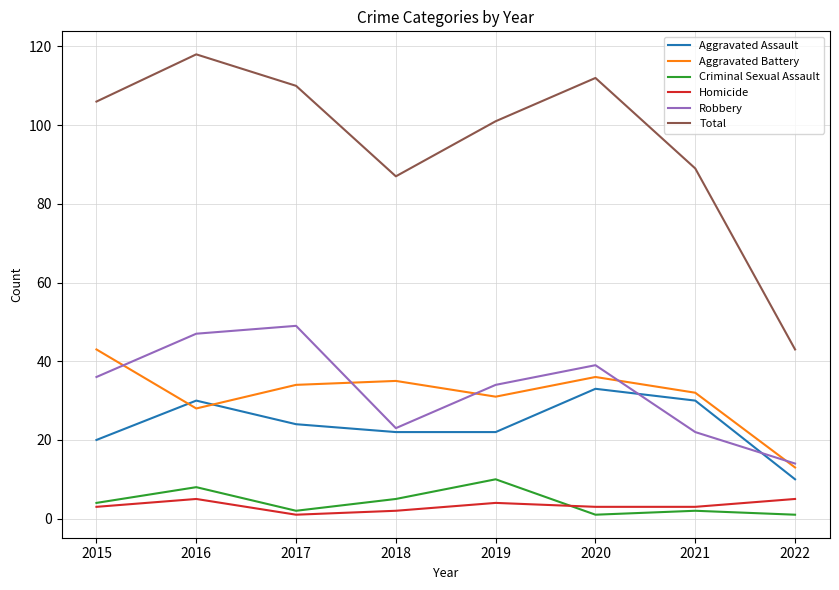

At which category does the chart reach its peak across all series?

2016